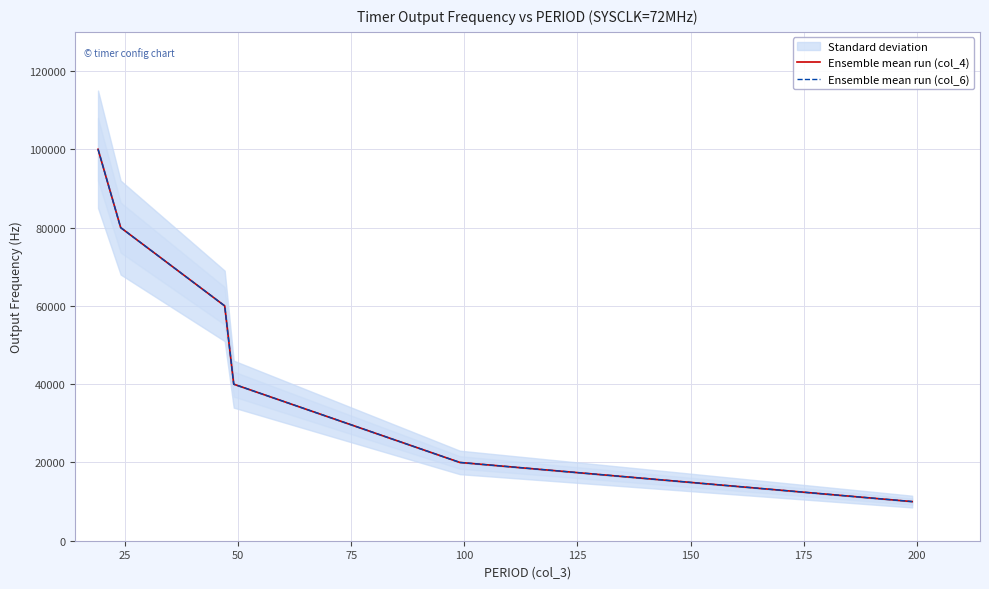

Which series has the largest total across all categories?

Ensemble mean run (col_4)